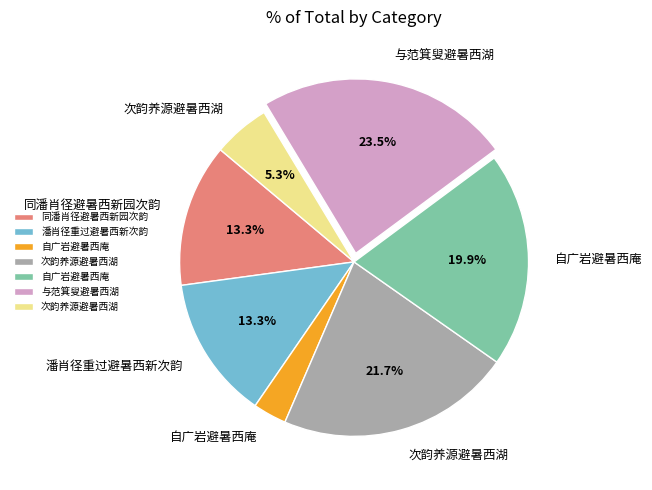

Does any single category account for the majority?

No